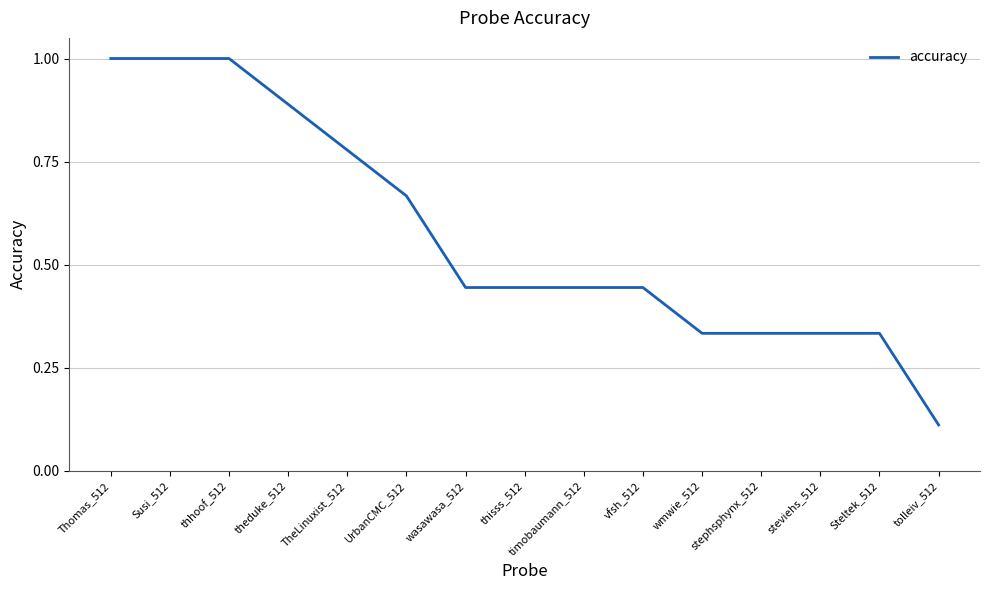

What is the maximum value shown in the chart?

1.0